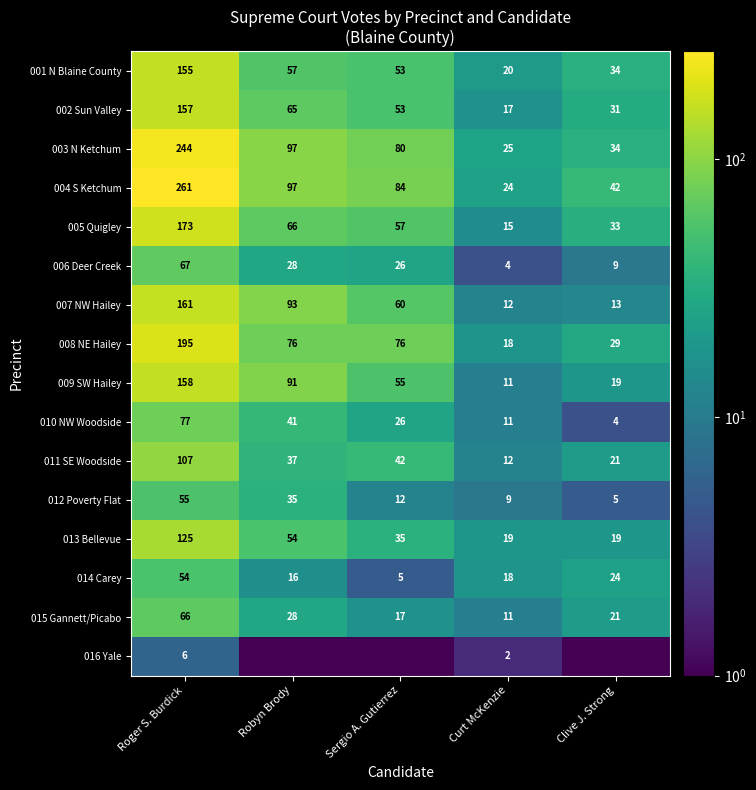

The 008 NE Hailey series shows 48.9 at Clive J. Strong. True or false?

False